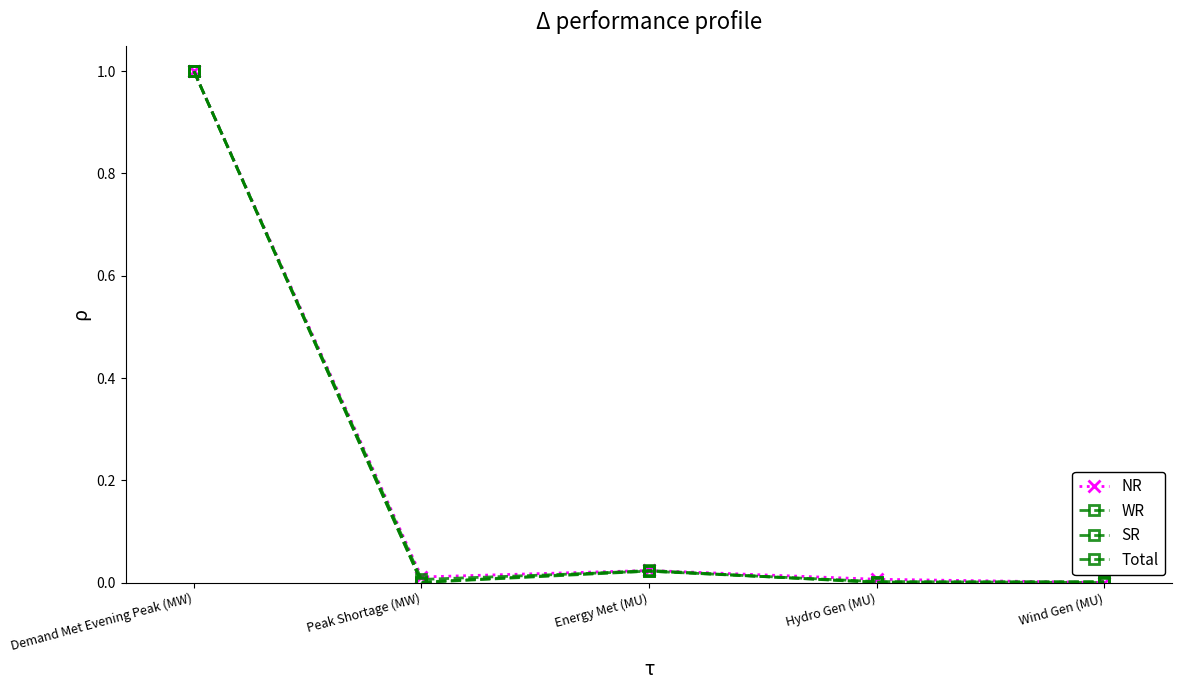

True or false: SR and WR intersect in this chart.

True